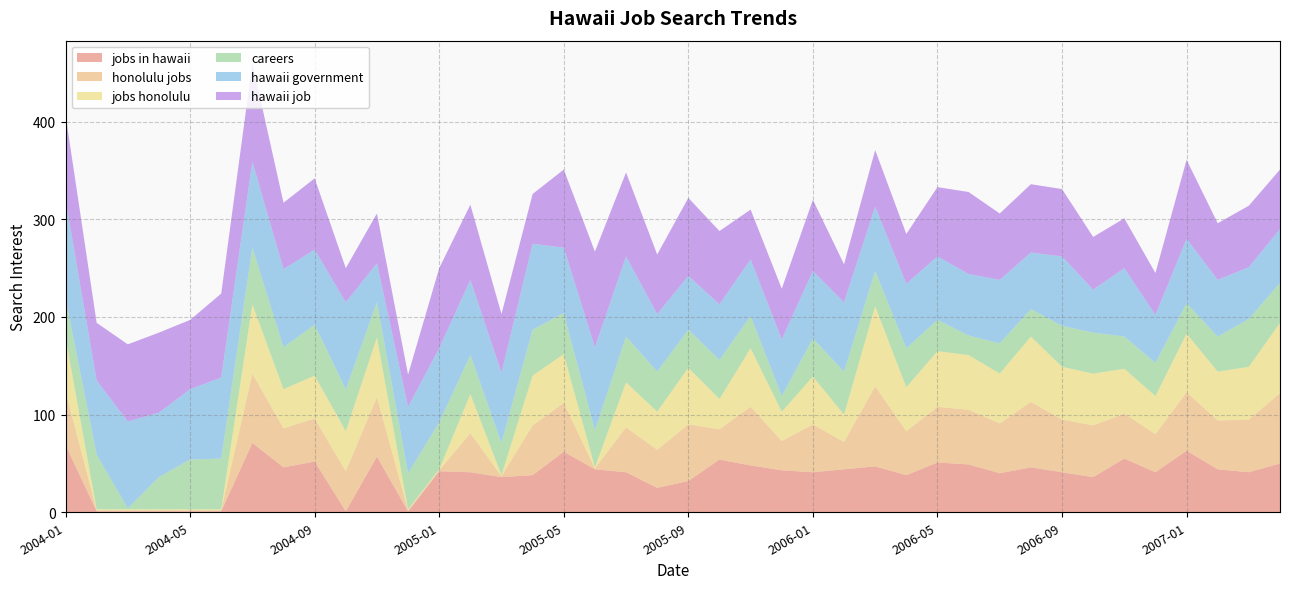

Reading right to left, extract all data points from this chart.

jobs in hawaii: 2007-04=50	2007-03=41	2007-02=44	2007-01=63	2006-12=41	2006-11=55	2006-10=36	2006-09=41	2006-08=46	2006-07=40	2006-06=49	2006-05=51	2006-04=38	2006-03=47	2006-02=44	2006-01=41	2005-12=43	2005-11=48	2005-10=54	2005-09=32	2005-08=25	2005-07=41	2005-06=44	2005-05=62	2005-04=38	2005-03=36	2005-02=41	2005-01=42	2004-12=1	2004-11=57	2004-10=1	2004-09=52	2004-08=46	2004-07=71	2004-06=1	2004-05=1	2004-04=1	2004-03=1	2004-02=1	2004-01=69
honolulu jobs: 2007-04=72	2007-03=54	2007-02=50	2007-01=60	2006-12=39	2006-11=46	2006-10=53	2006-09=54	2006-08=67	2006-07=51	2006-06=56	2006-05=57	2006-04=45	2006-03=82	2006-02=28	2006-01=49	2005-12=30	2005-11=60	2005-10=31	2005-09=58	2005-08=39	2005-07=46	2005-06=1	2005-05=50	2005-04=51	2005-03=1	2005-02=40	2005-01=1	2004-12=1	2004-11=61	2004-10=41	2004-09=44	2004-08=40	2004-07=71	2004-06=1	2004-05=1	2004-04=1	2004-03=1	2004-02=1	2004-01=55
jobs honolulu: 2007-04=72	2007-03=54	2007-02=50	2007-01=60	2006-12=39	2006-11=46	2006-10=53	2006-09=54	2006-08=67	2006-07=51	2006-06=56	2006-05=57	2006-04=45	2006-03=82	2006-02=28	2006-01=49	2005-12=30	2005-11=60	2005-10=31	2005-09=58	2005-08=39	2005-07=46	2005-06=1	2005-05=50	2005-04=51	2005-03=1	2005-02=40	2005-01=1	2004-12=1	2004-11=61	2004-10=41	2004-09=44	2004-08=40	2004-07=71	2004-06=1	2004-05=1	2004-04=1	2004-03=1	2004-02=1	2004-01=55
careers: 2007-04=41	2007-03=49	2007-02=36	2007-01=31	2006-12=34	2006-11=33	2006-10=42	2006-09=42	2006-08=28	2006-07=31	2006-06=20	2006-05=32	2006-04=40	2006-03=36	2006-02=44	2006-01=39	2005-12=16	2005-11=33	2005-10=40	2005-09=39	2005-08=41	2005-07=47	2005-06=38	2005-05=42	2005-04=47	2005-03=33	2005-02=40	2005-01=48	2004-12=37	2004-11=36	2004-10=43	2004-09=52	2004-08=43	2004-07=58	2004-06=52	2004-05=51	2004-04=33	2004-03=1	2004-02=56	2004-01=40
hawaii government: 2007-04=55	2007-03=53	2007-02=58	2007-01=66	2006-12=49	2006-11=70	2006-10=44	2006-09=71	2006-08=58	2006-07=65	2006-06=63	2006-05=65	2006-04=66	2006-03=66	2006-02=71	2006-01=69	2005-12=58	2005-11=58	2005-10=57	2005-09=55	2005-08=59	2005-07=82	2005-06=85	2005-05=67	2005-04=88	2005-03=72	2005-02=77	2005-01=76	2004-12=68	2004-11=40	2004-10=89	2004-09=77	2004-08=80	2004-07=88	2004-06=83	2004-05=72	2004-04=66	2004-03=89	2004-02=76	2004-01=101
hawaii job: 2007-04=61	2007-03=63	2007-02=58	2007-01=81	2006-12=43	2006-11=51	2006-10=54	2006-09=69	2006-08=70	2006-07=68	2006-06=84	2006-05=71	2006-04=51	2006-03=58	2006-02=39	2006-01=73	2005-12=52	2005-11=51	2005-10=75	2005-09=80	2005-08=61	2005-07=86	2005-06=98	2005-05=80	2005-04=51	2005-03=60	2005-02=77	2005-01=82	2004-12=33	2004-11=51	2004-10=35	2004-09=73	2004-08=68	2004-07=101	2004-06=86	2004-05=71	2004-04=82	2004-03=79	2004-02=59	2004-01=87